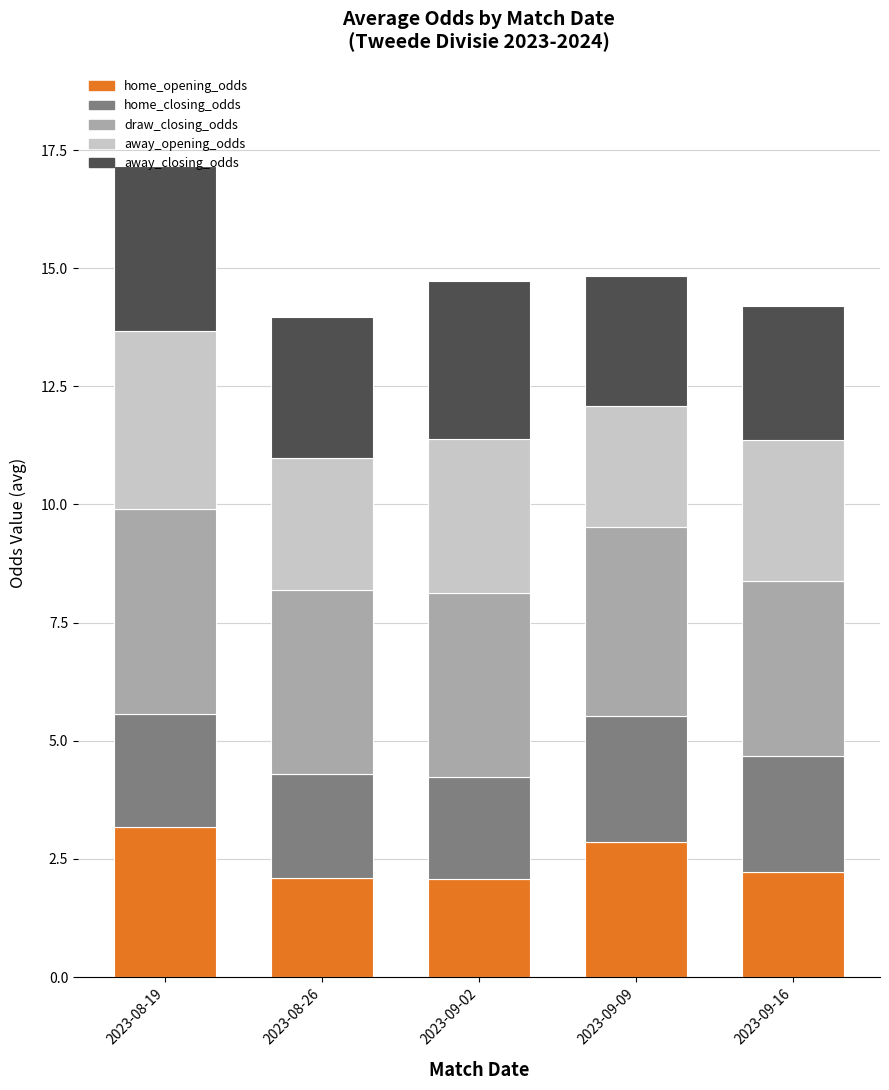

At which category is the sum across all series the highest?

2023-08-19